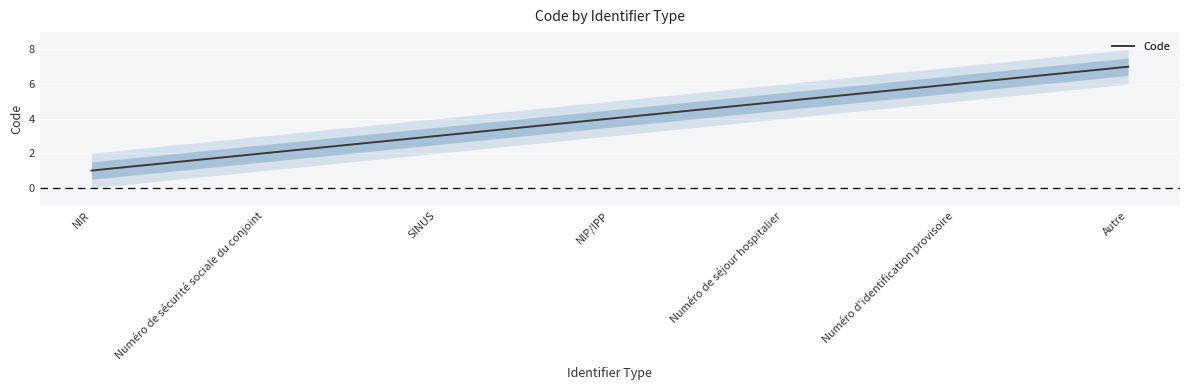

What is the average value?

4